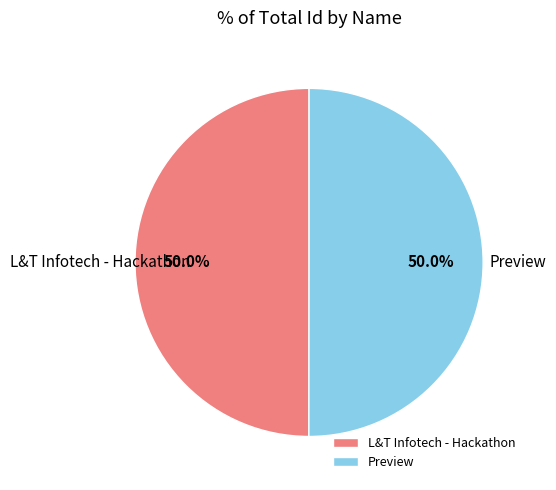

The Preview slice represents 50% of the pie. True or false?

True